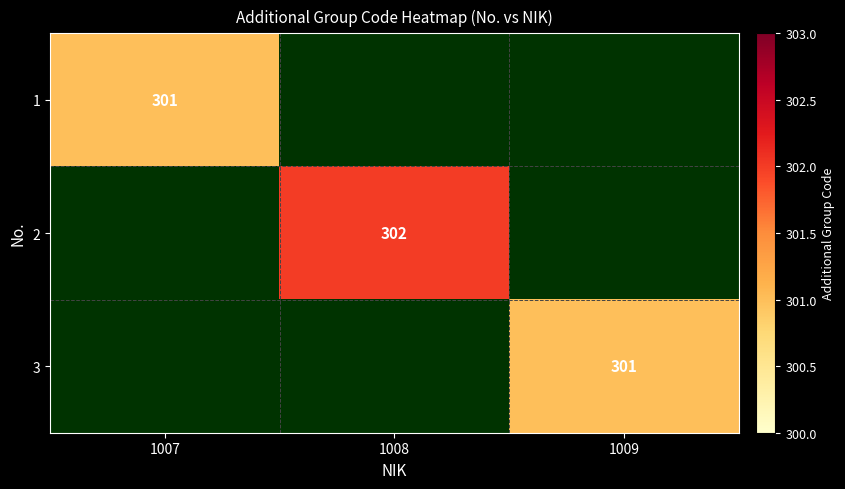

The 3 series shows 179 at 1009. True or false?

False